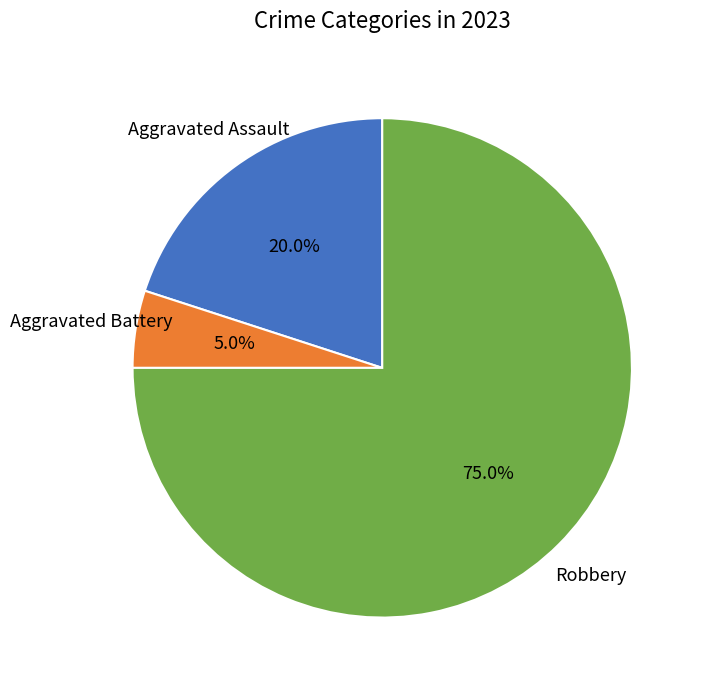

Is Aggravated Assault the majority of the pie?

No